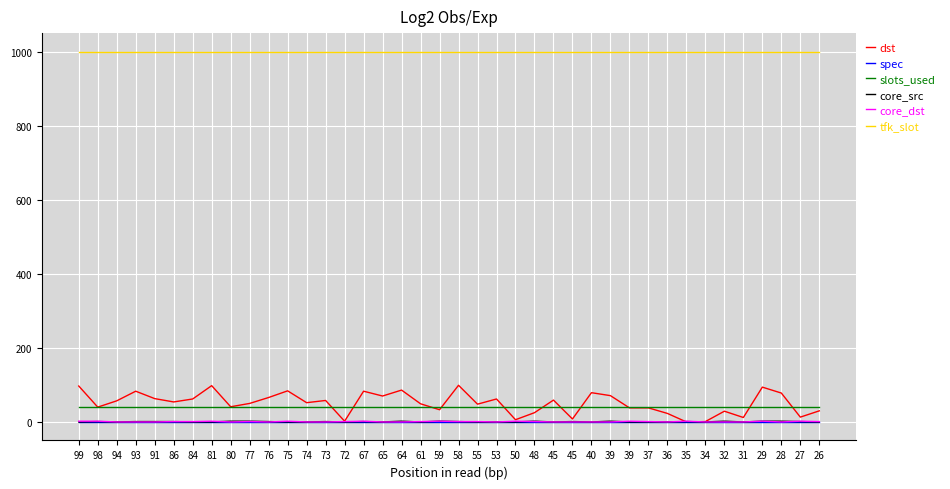

What are all the series names shown in the legend?

dst, spec, slots_used, core_src, core_dst, tfk_slot